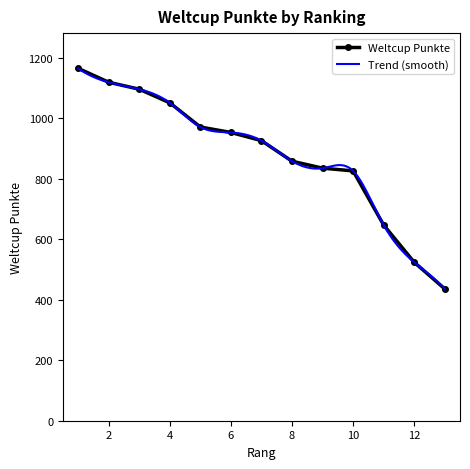

What is the difference between the maximum and minimum values?

729